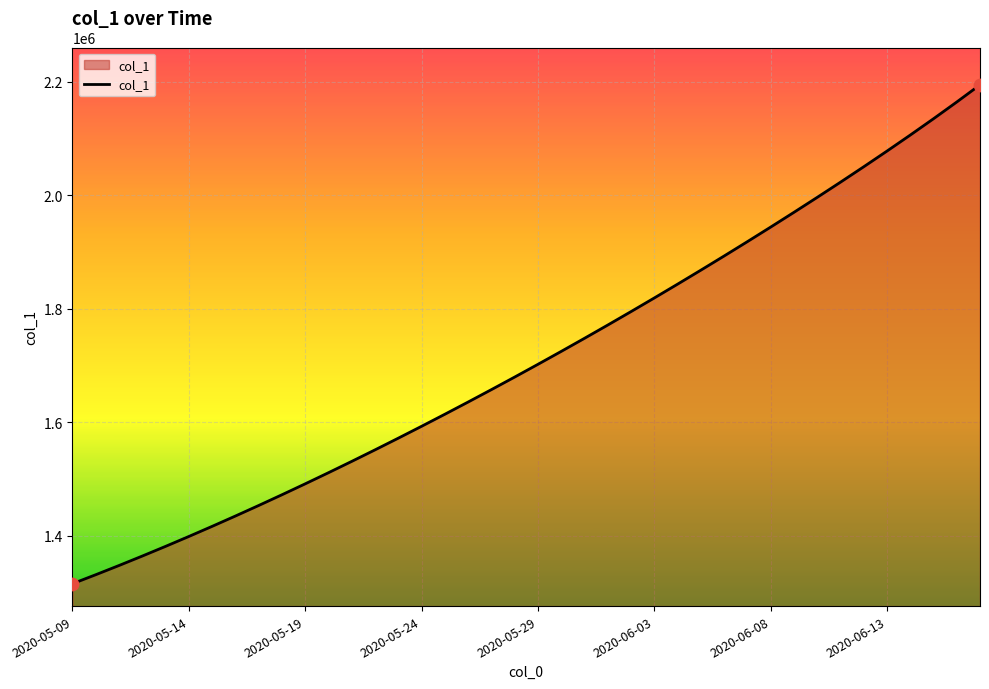

What is the greatest value displayed?

2194686.8